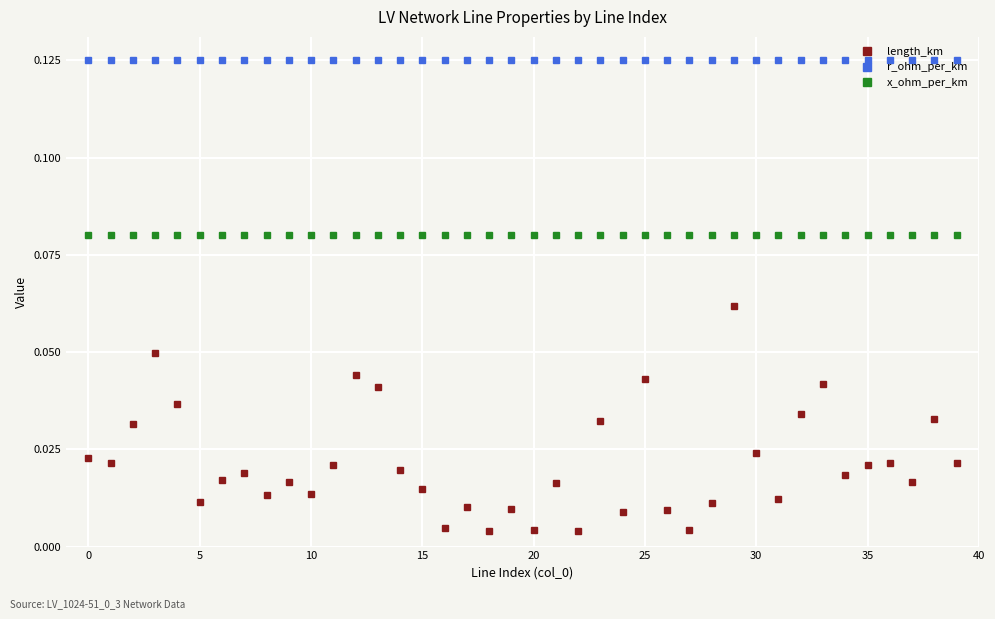

True or false: r_ohm_per_km and length_km cross at least once.

False